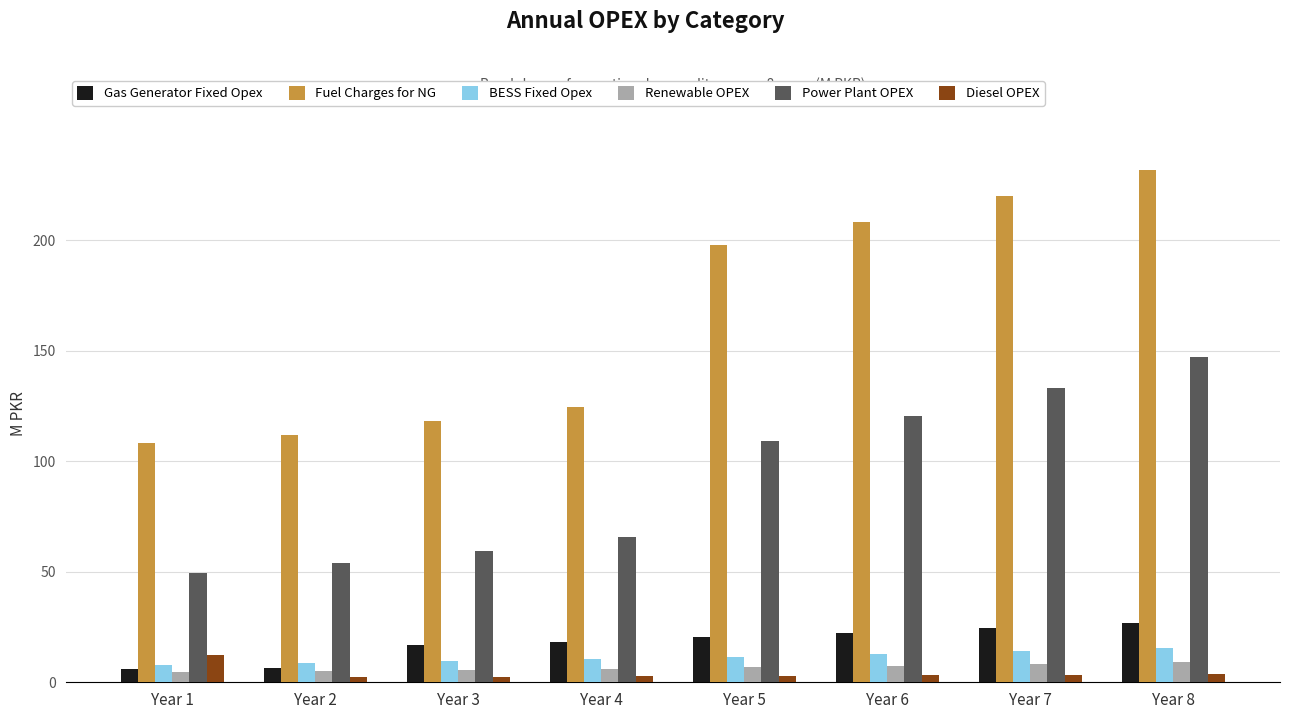

How many groups of bars are there?

8